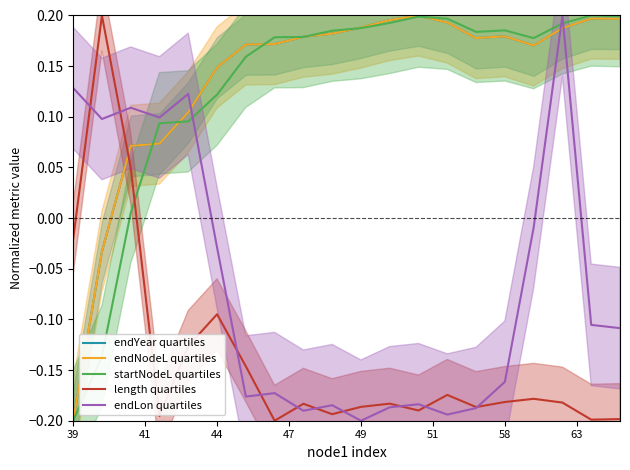

How many times do endLon quartiles and endNodeL quartiles cross each other?

3